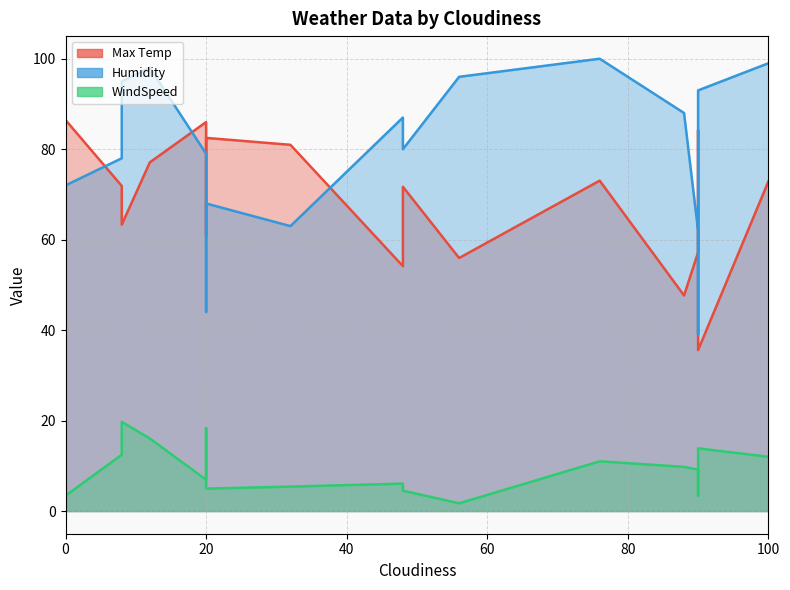

Is the value of Humidity at 17 greater than the value of WindSpeed at 15?

Yes